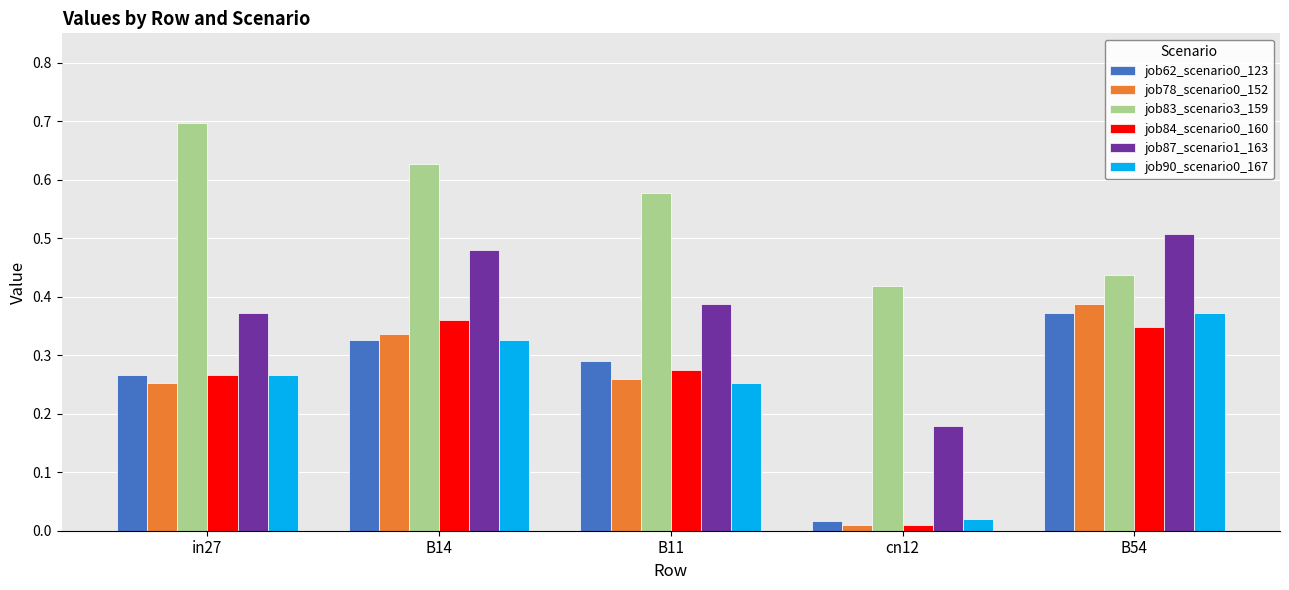

Is it true that job62_scenario0_123 equals 0.5 at B11?

False